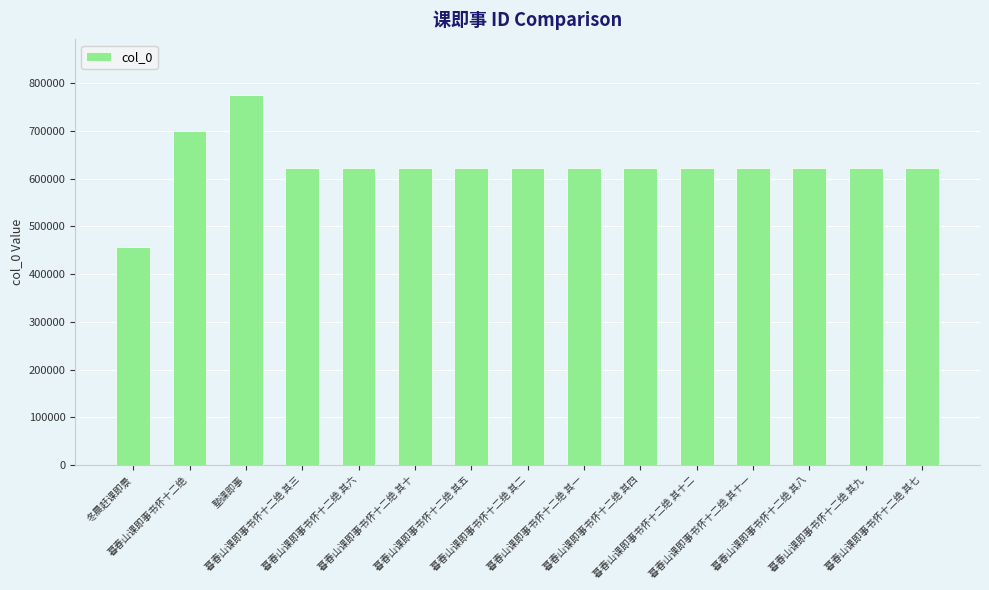

What is the minimum value shown in the chart?

456507